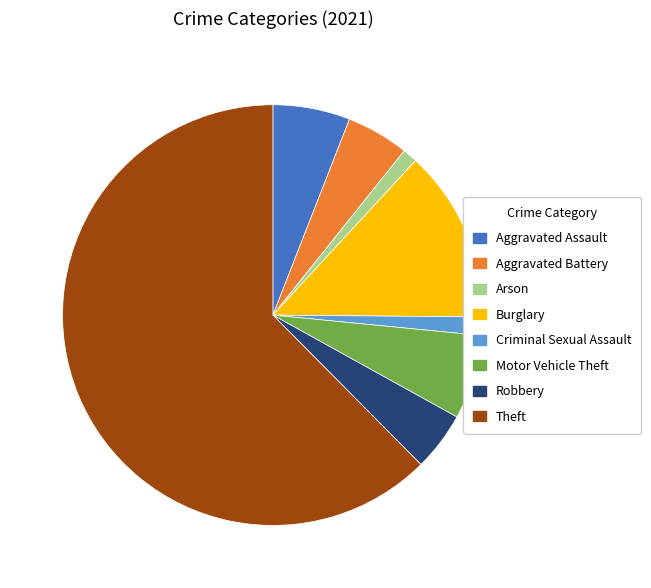

Is it true that Theft is 69% of the pie?

False